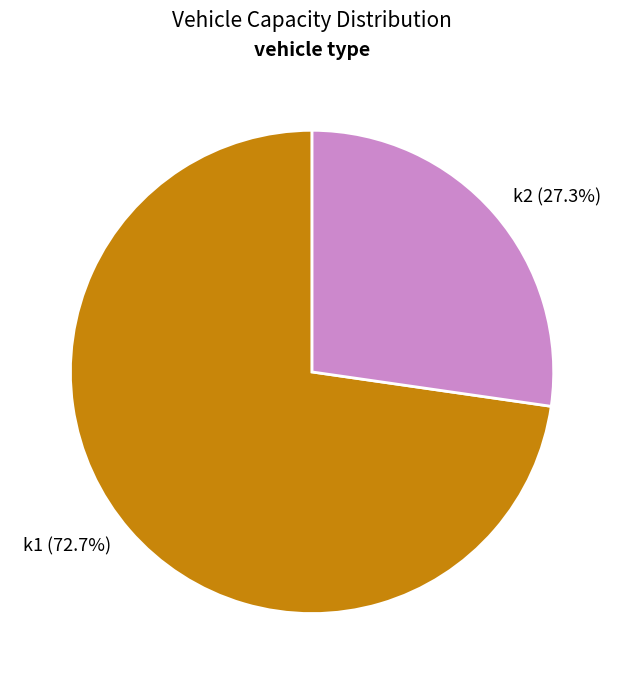

Which slice represents more than half of the pie?

k1